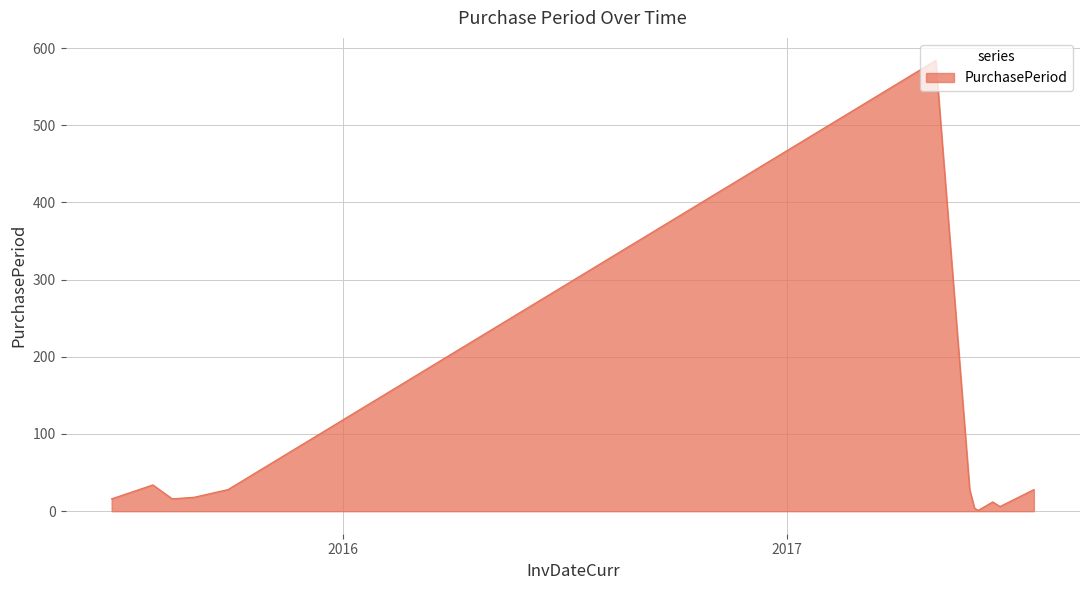

What is the difference between the maximum and minimum values?

583